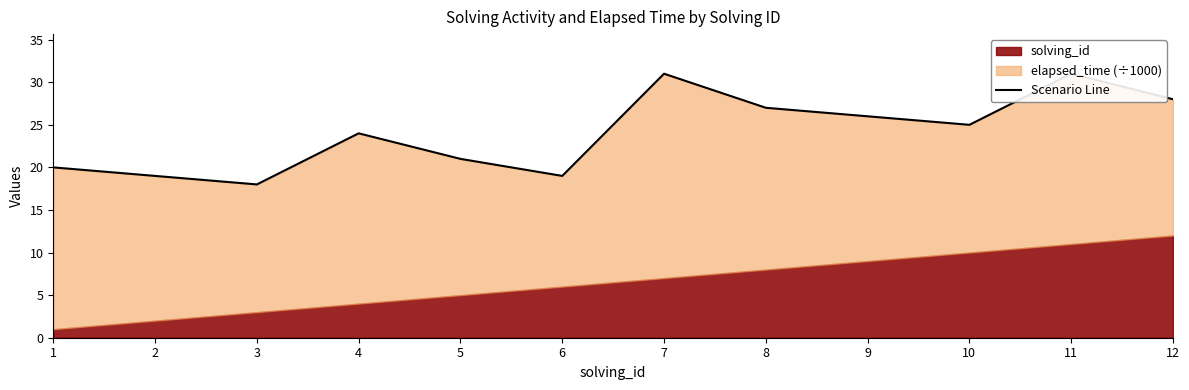

How many interior local peaks (higher than both neighbors) does the data have?

3